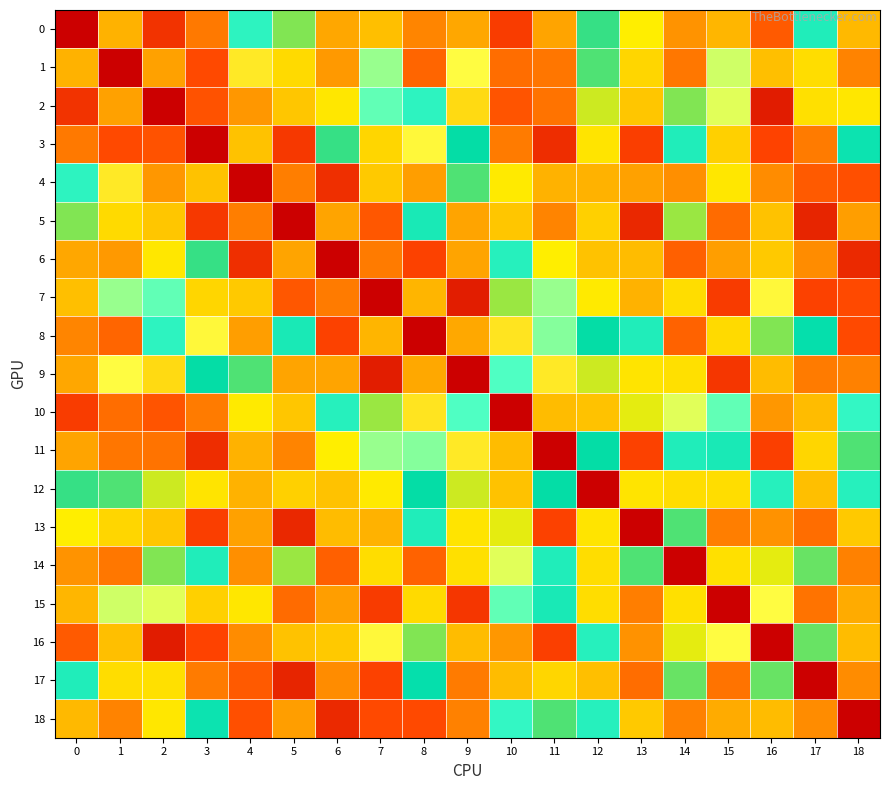

List the series in order of their peak value, highest first.

0, 1, 2, 3, 4, 5, 6, 7, 8, 9, 10, 11, 12, 13, 14, 15, 16, 17, 18